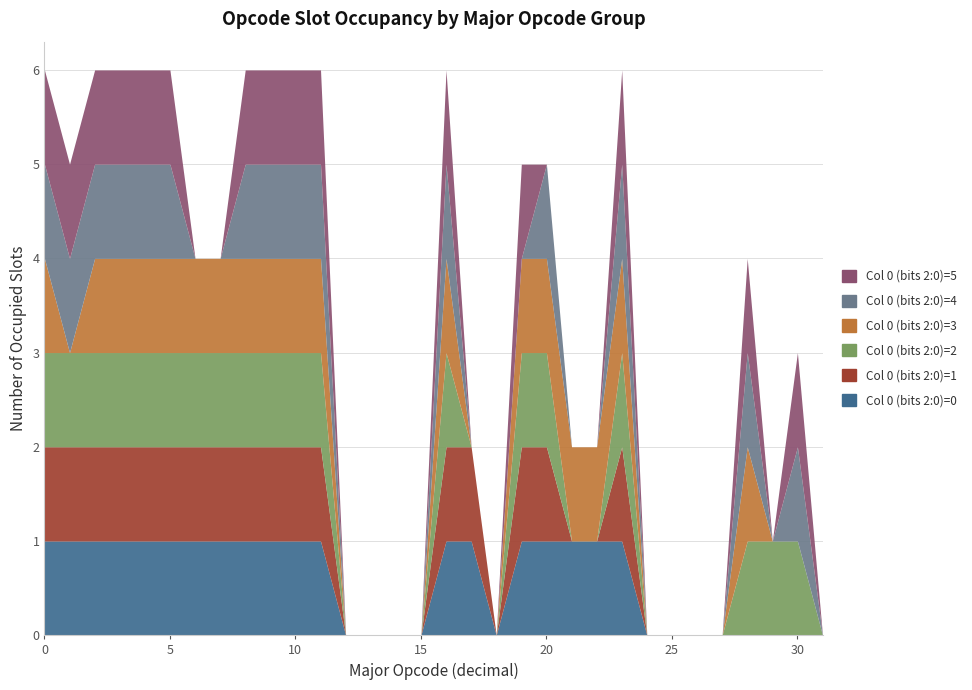

Rank the categories by Col 0 (bits 2:0)=3 value from highest to lowest.

0, 2, 3, 4, 5, 6, 7, 8, 9, 10, 11, 16, 19, 20, 21, 22, 23, 28, 1, 12, 13, 14, 15, 17, 18, 24, 25, 26, 27, 29, 30, 31